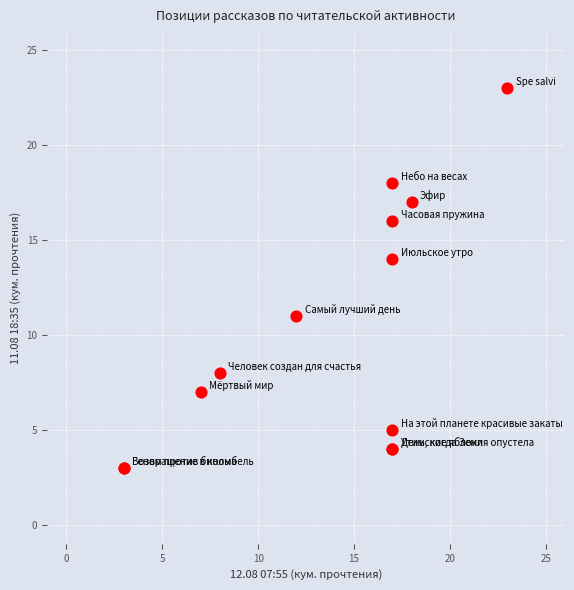

What Y value in the scatter plot is closest to 13?

14